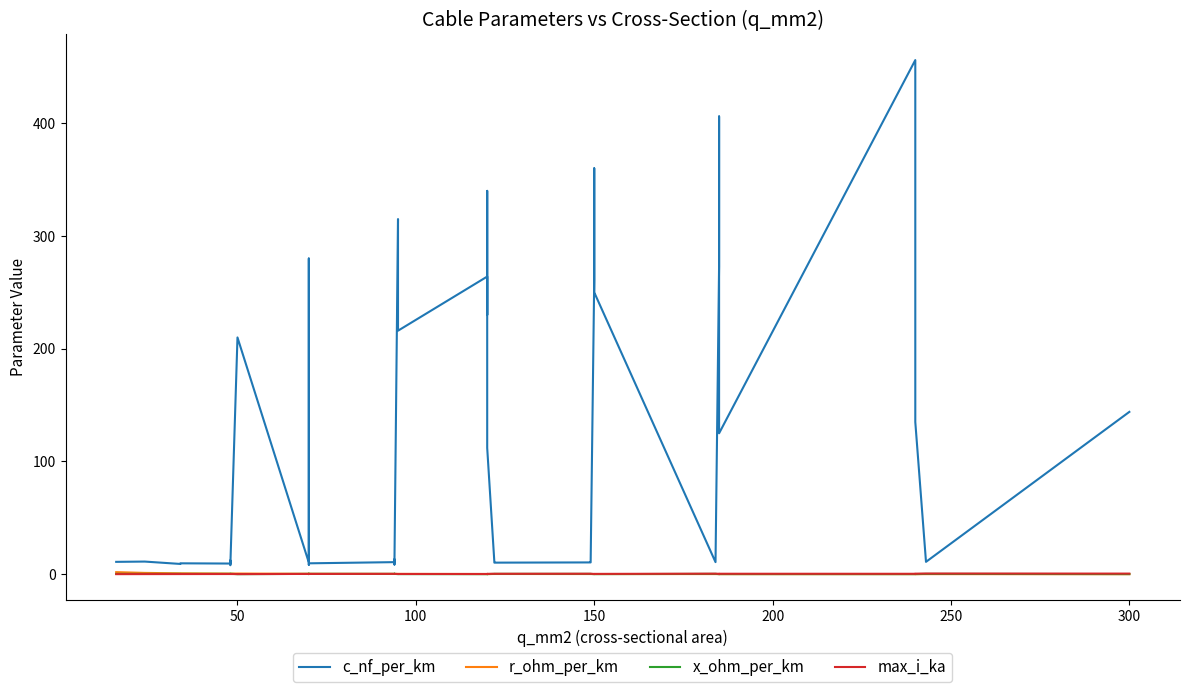

What are all the series names shown in the legend?

c_nf_per_km, r_ohm_per_km, x_ohm_per_km, max_i_ka